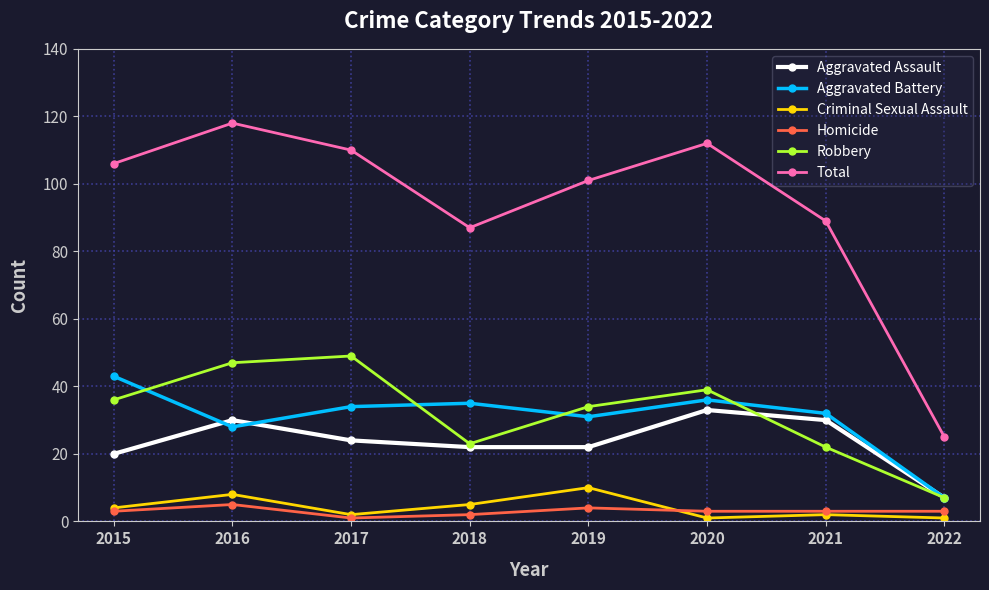

The value of Robbery at 2019 is 34. True or false?

True